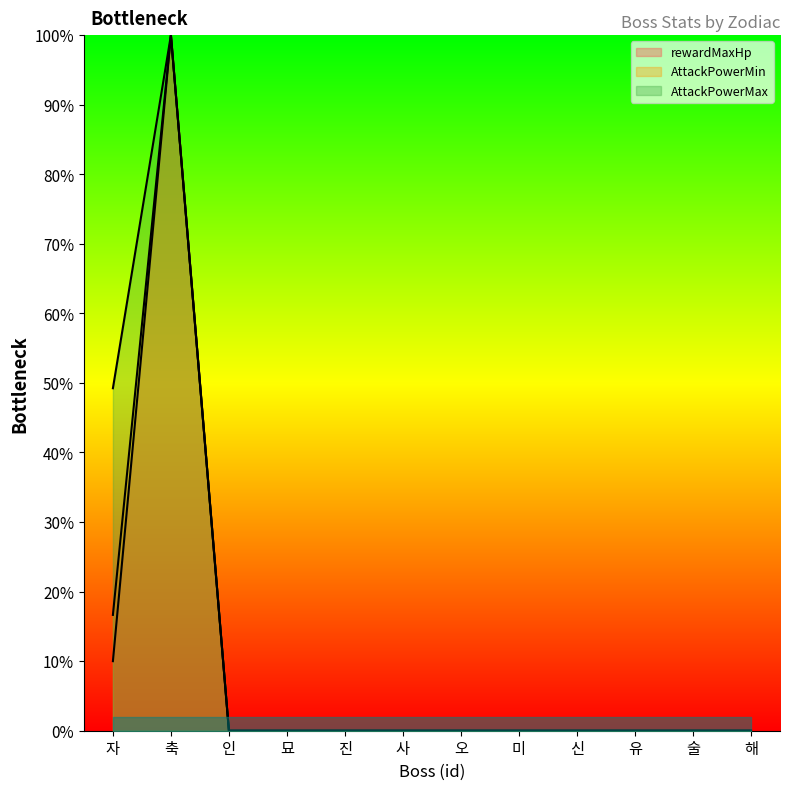

Count the number of categories in the chart.

12